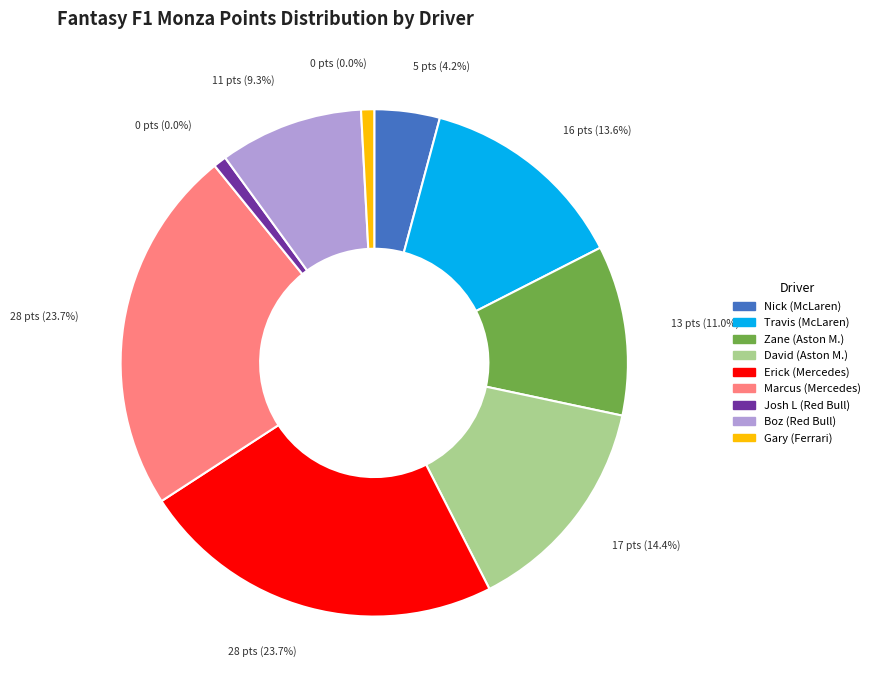

The Ferrari (Gary) slice represents 11% of the pie. True or false?

False